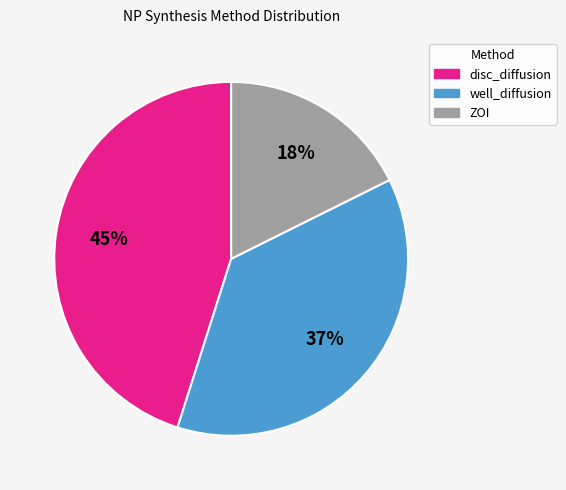

Is the sum of well_diffusion and disc_diffusion greater than half?

Yes